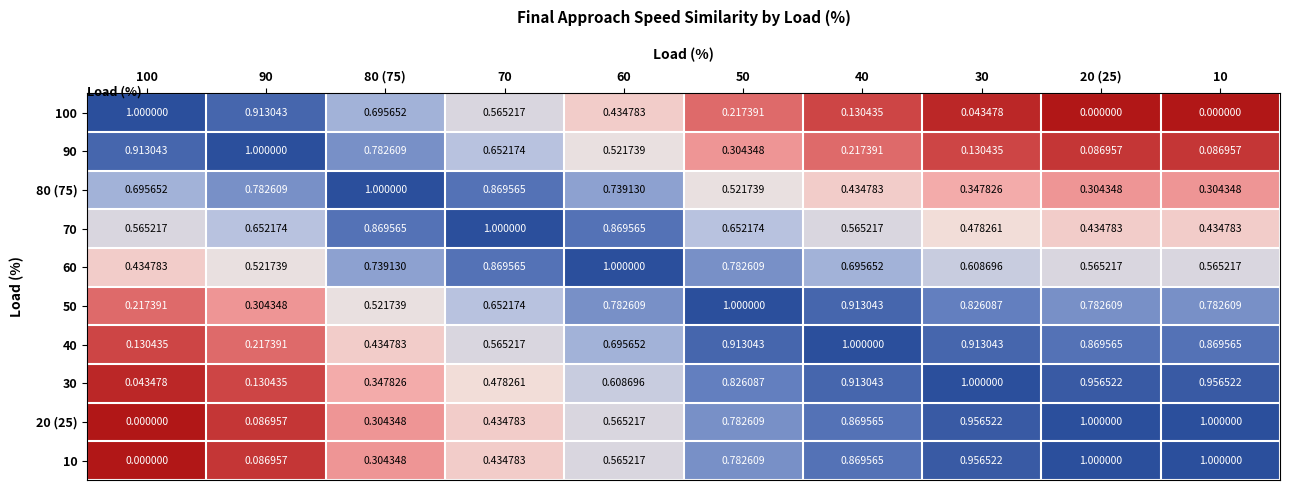

What is the total value across all series at 50?

6.8